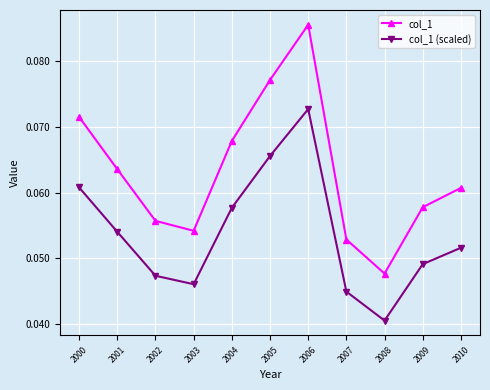

Is the value of col_1 at 2010 greater than the value of col_1 (scaled) at 2004?

Yes